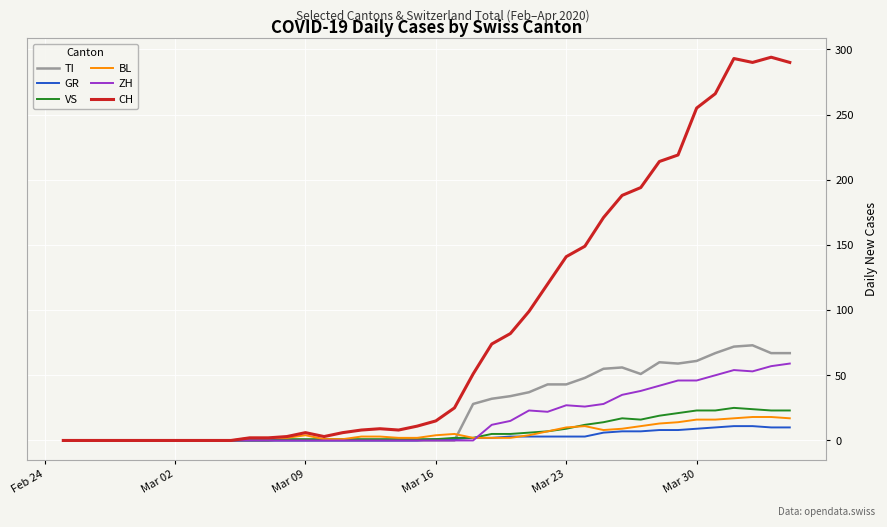

Which series has the widest spread of values?

CH